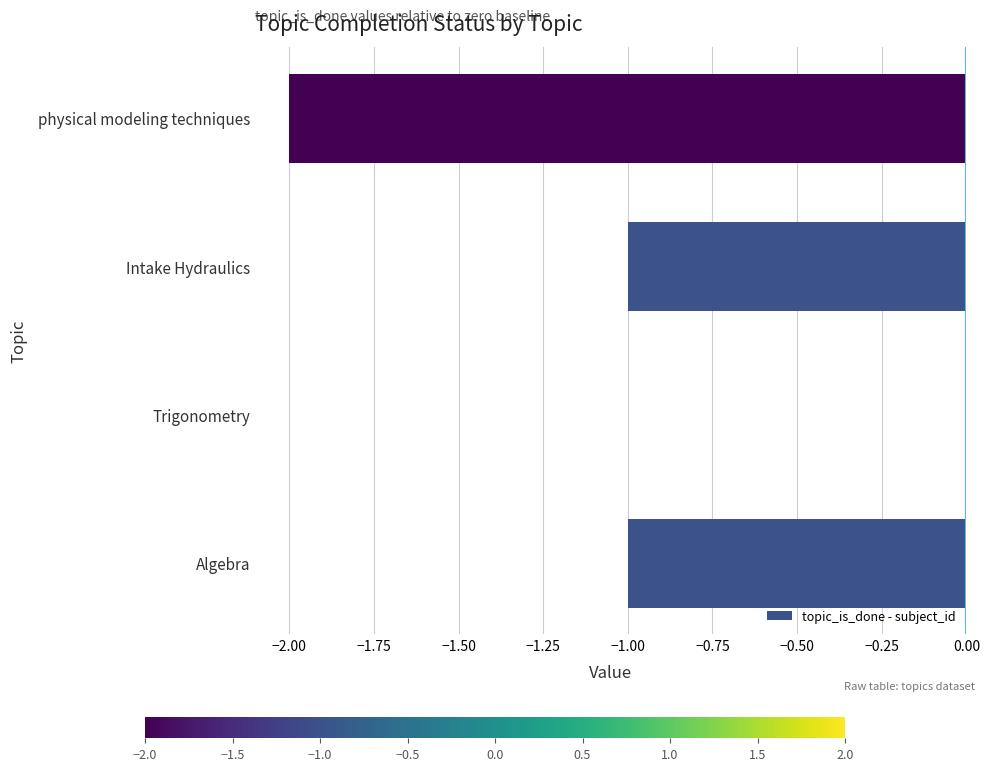

At which category does the chart reach its peak across all series?

Trigonometry